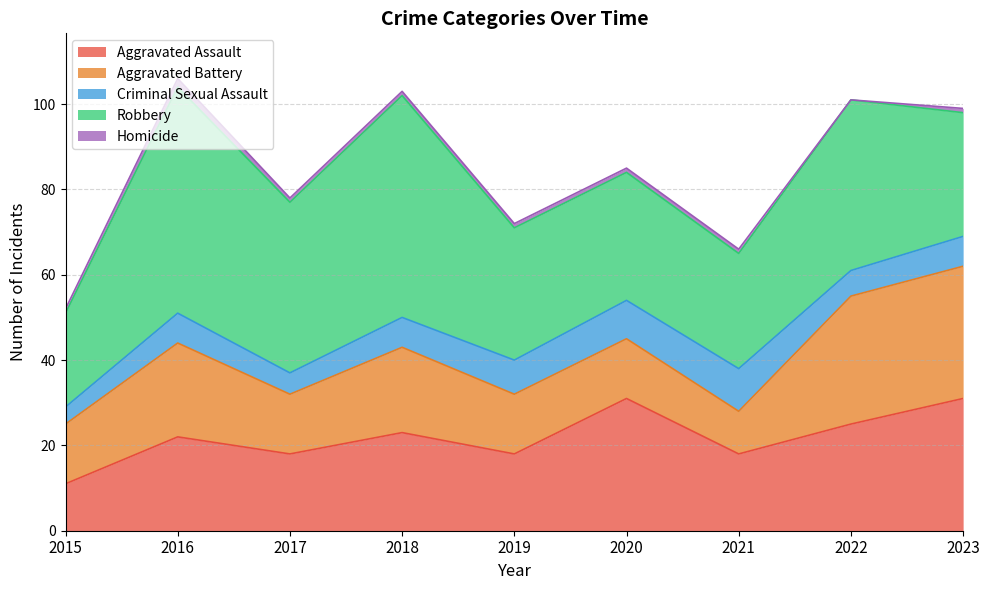

What is the greatest value displayed?

53